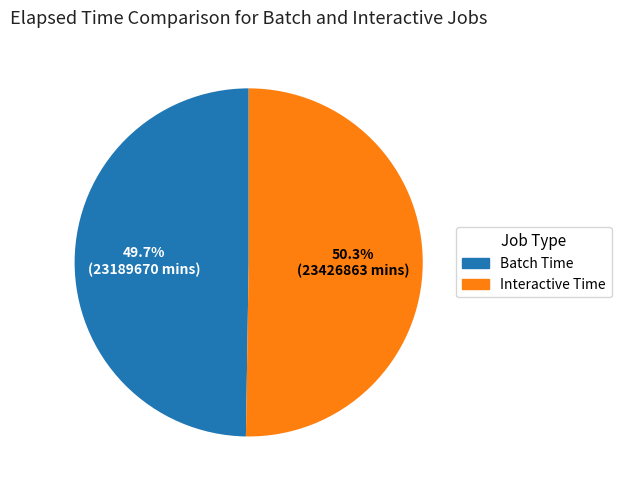

Does any single category account for the majority?

Yes